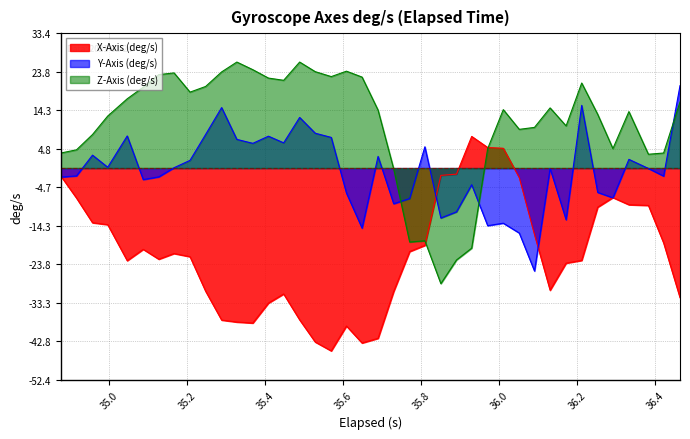

List the series in order of their peak value, lowest first.

X-Axis (deg/s), Y-Axis (deg/s), Z-Axis (deg/s)